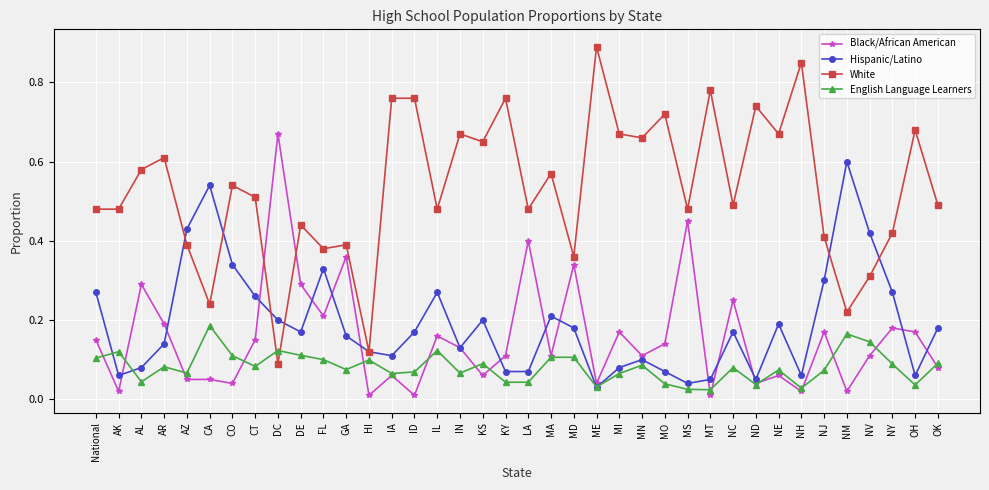

Is this an area chart (filled region under the line)?

No